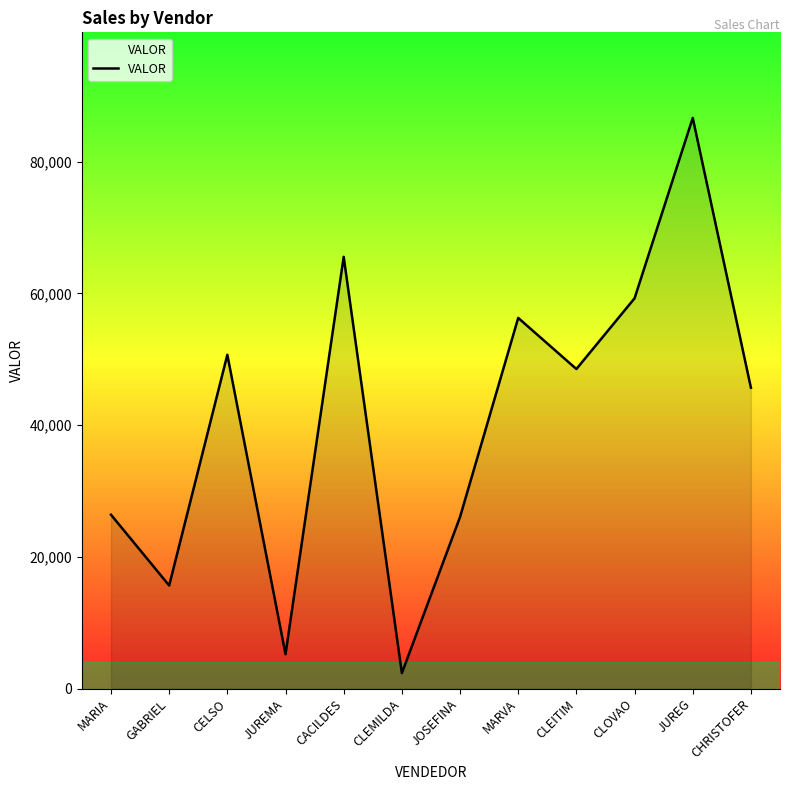

Which label corresponds to the largest value in the chart?

JUREG